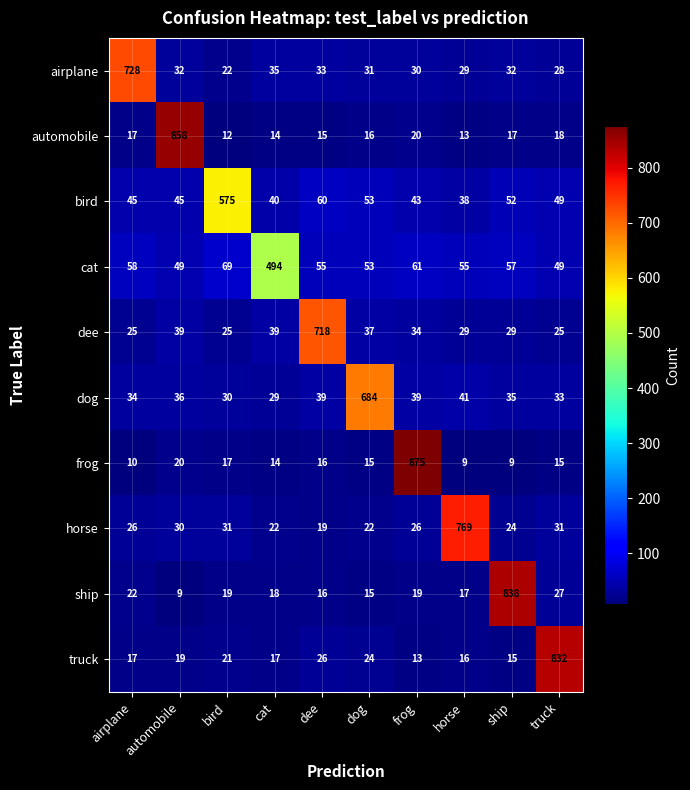

What is the spread (max minus min) of values at cat?

480